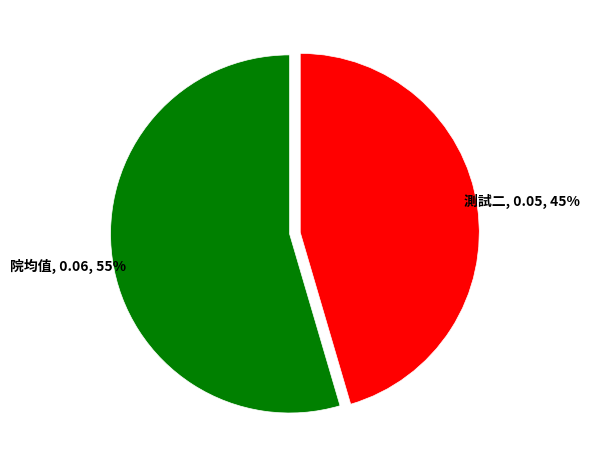

Combined, do 院均值 and 測試二 account for over 50%?

Yes